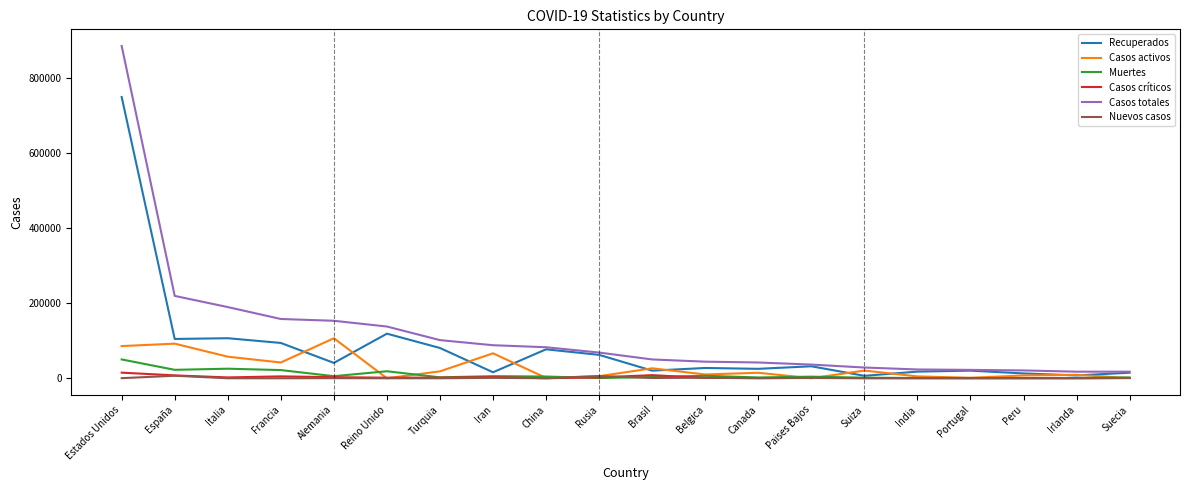

Between Italia and Paises Bajos, which series saw the biggest shift?

Casos totales